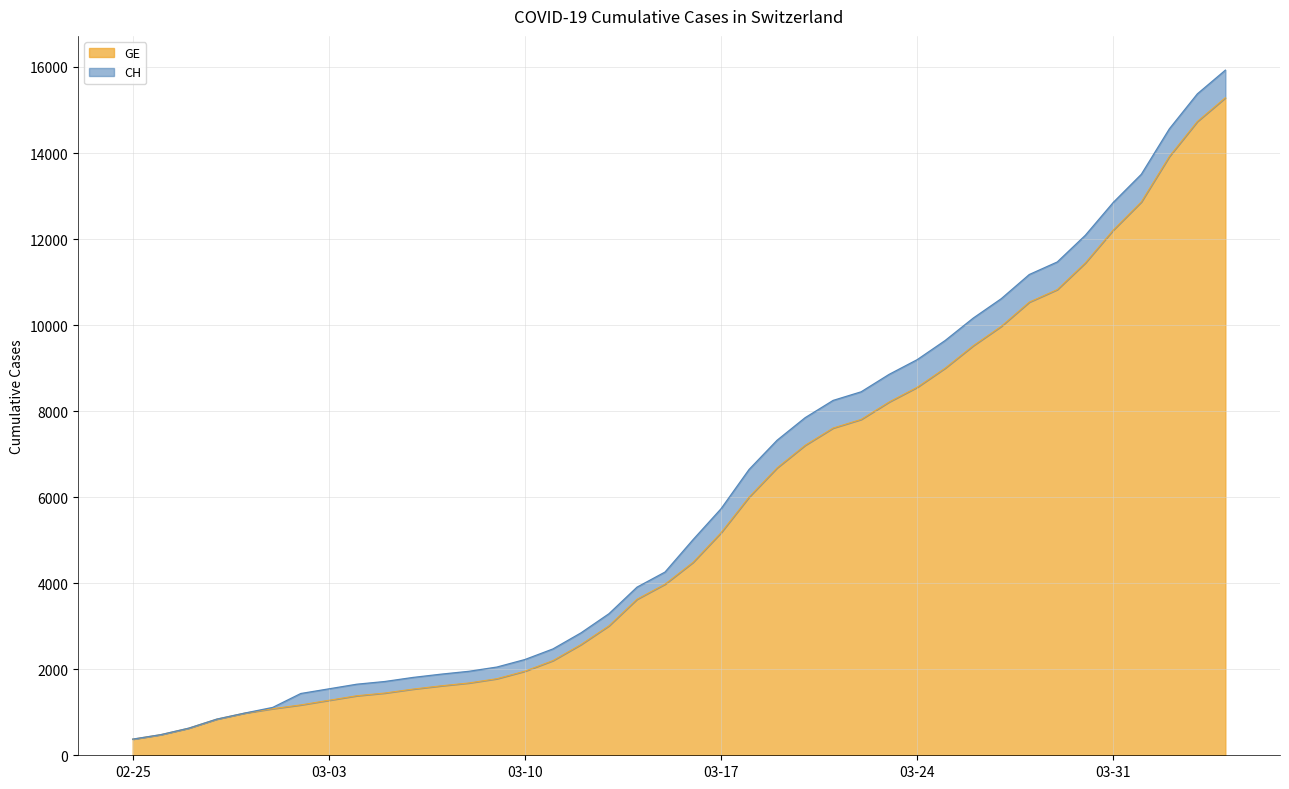

How many values in the CH series are below 5012?

20